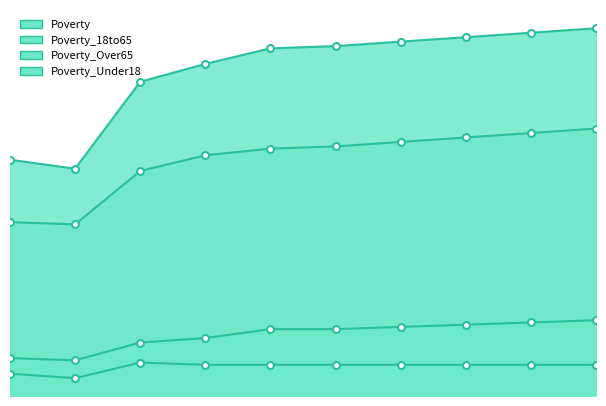

Which series has the largest total across all categories?

Poverty